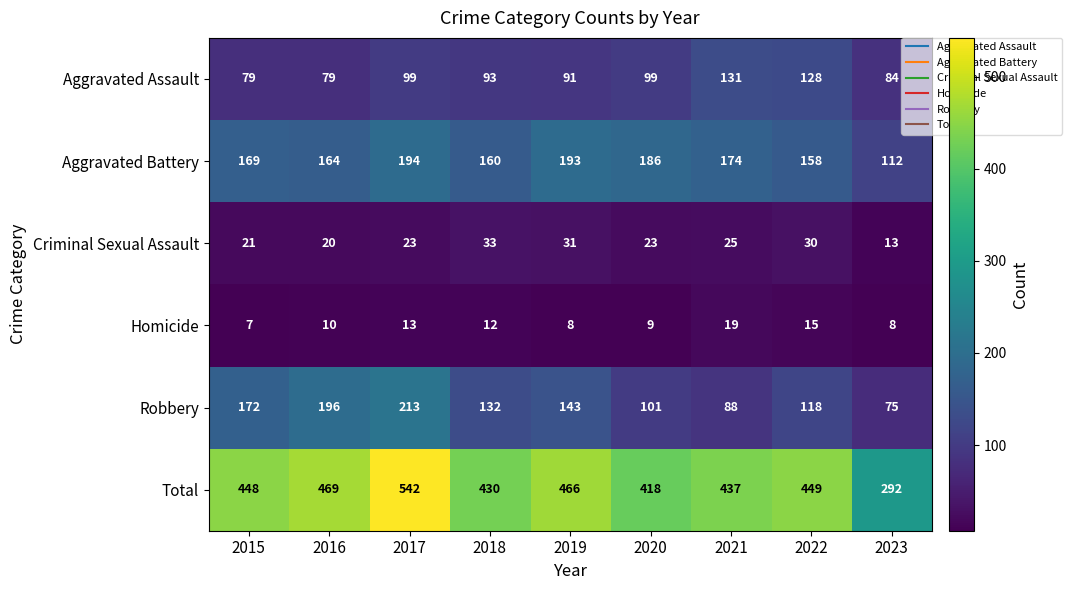

The Homicide series shows 3 at 2015. True or false?

False